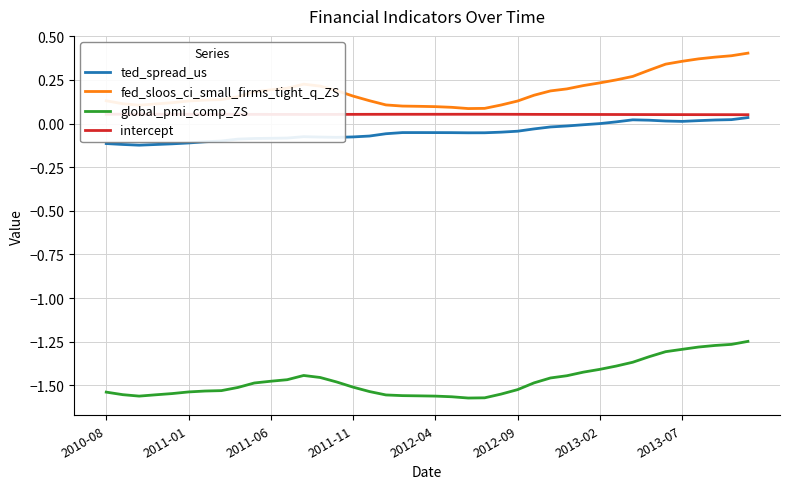

The ted_spread_us series shows -0.0 at 2011-11. True or false?

False